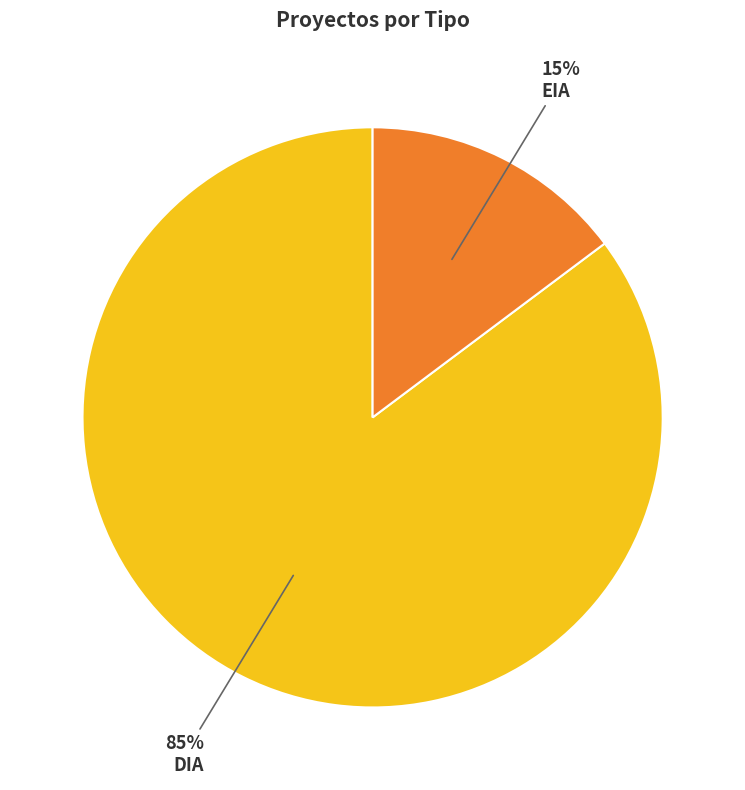

What percentage is the DIA slice, to the nearest percent?

85%